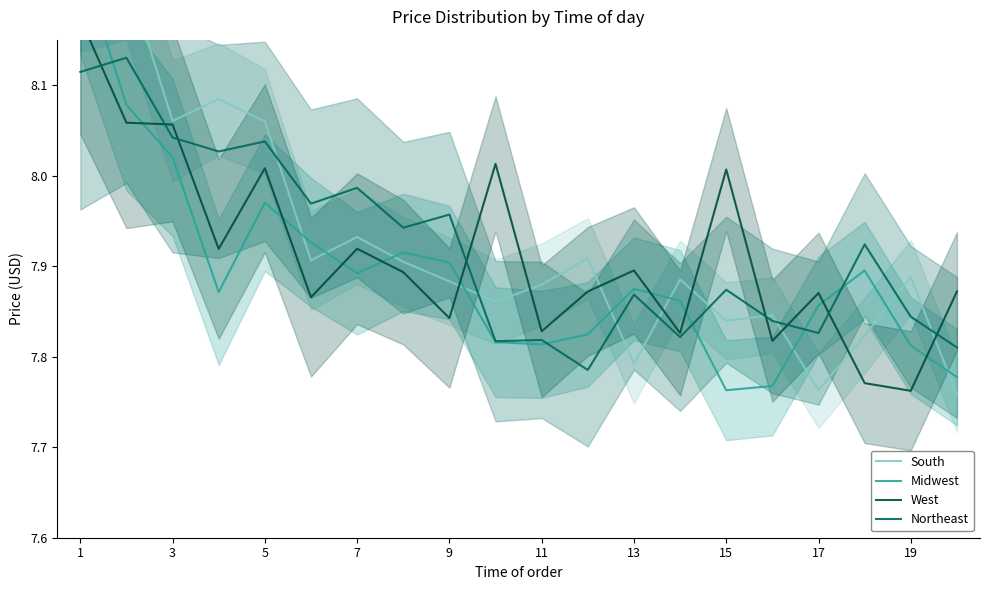

Reading left to right, extract all data points from this chart.

South: 8.2	8.2	8.1	8.1	8.1	7.9	7.9	7.9	7.9	7.9	7.9	7.9	7.8	7.9	7.8	7.8	7.8	7.8	7.9	7.8
Midwest: 8.2	8.1	8.0	7.9	8.0	7.9	7.9	7.9	7.9	7.8	7.8	7.8	7.9	7.9	7.8	7.8	7.9	7.9	7.8	7.8
West: 8.2	8.1	8.1	7.9	8.0	7.9	7.9	7.9	7.8	8.0	7.8	7.9	7.9	7.8	8.0	7.8	7.9	7.8	7.8	7.9
Northeast: 8.1	8.1	8.0	8.0	8.0	8.0	8.0	7.9	8.0	7.8	7.8	7.8	7.9	7.8	7.9	7.8	7.8	7.9	7.8	7.8